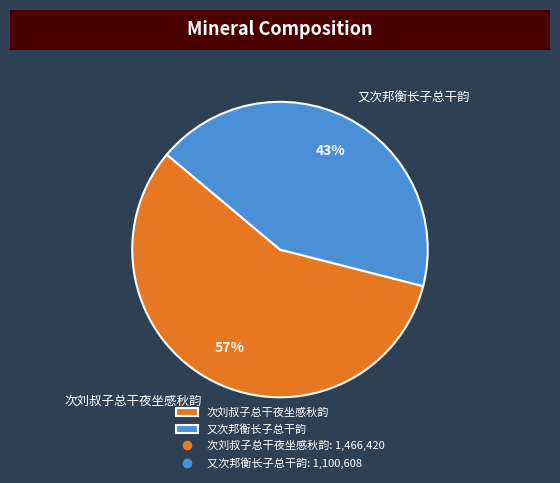

Is there any slice that represents more than half of the pie?

Yes